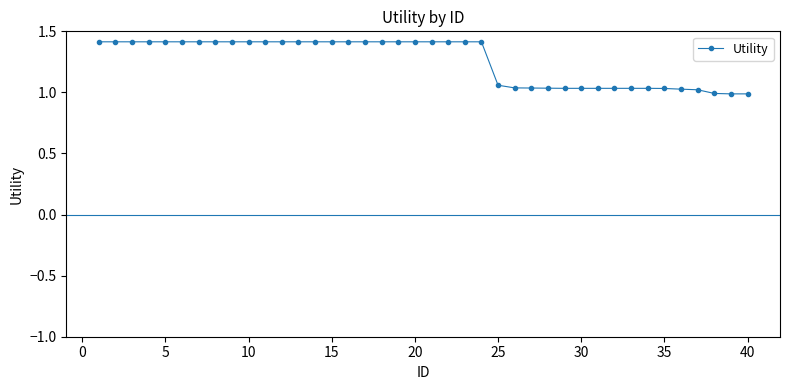

What is the difference between the maximum and second lowest values?

0.4